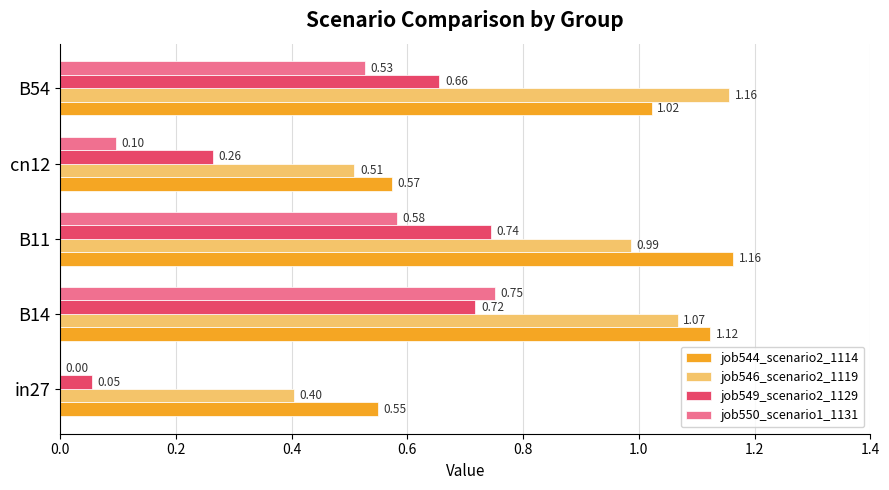

Which series has the largest total across all categories?

job544_scenario2_1114